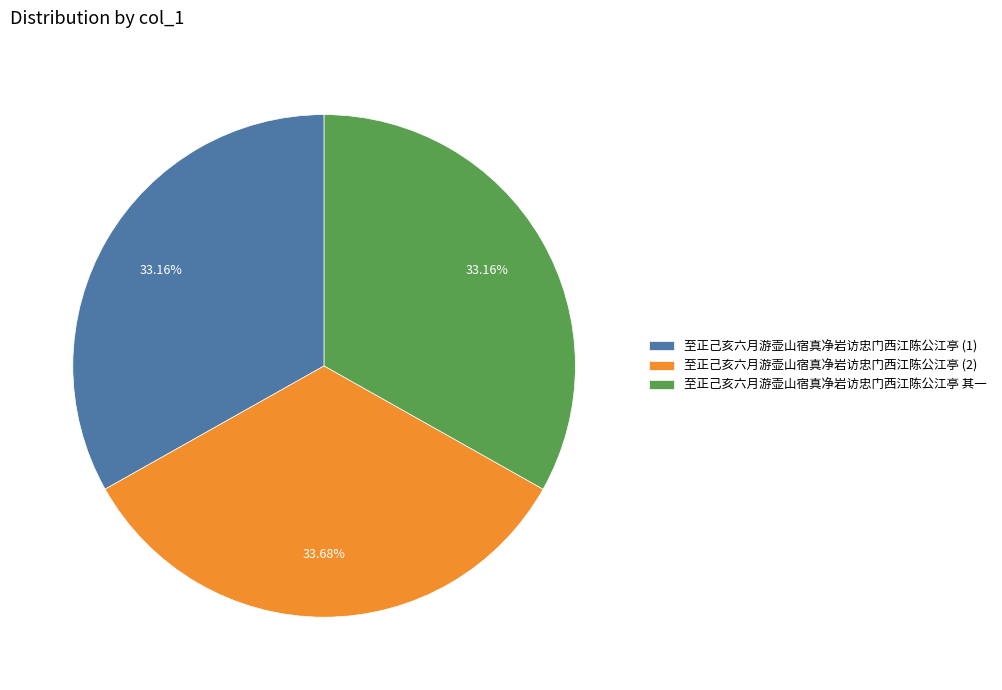

Between 至正己亥六月游壶山宿真净岩访忠门西江陈公江亭 (2) and 至正己亥六月游壶山宿真净岩访忠门西江陈公江亭 其一, which is larger?

至正己亥六月游壶山宿真净岩访忠门西江陈公江亭 (2)